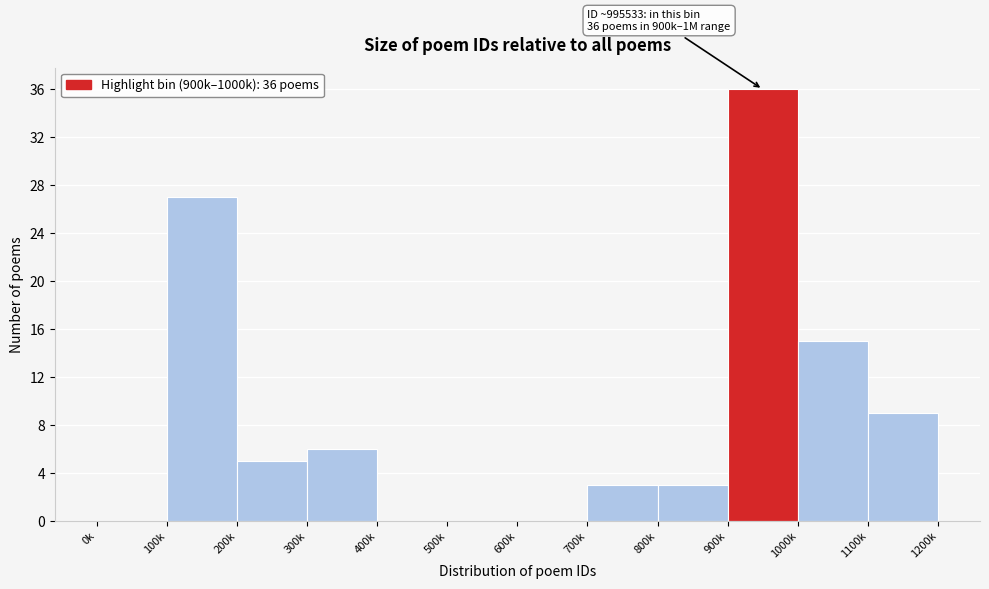

Reading left to right, extract all data points from this chart.

0k=0	100k=27	200k=5	300k=6	400k=0	500k=0	600k=0	700k=3	800k=3	900k=36	1000k=15	1100k=9